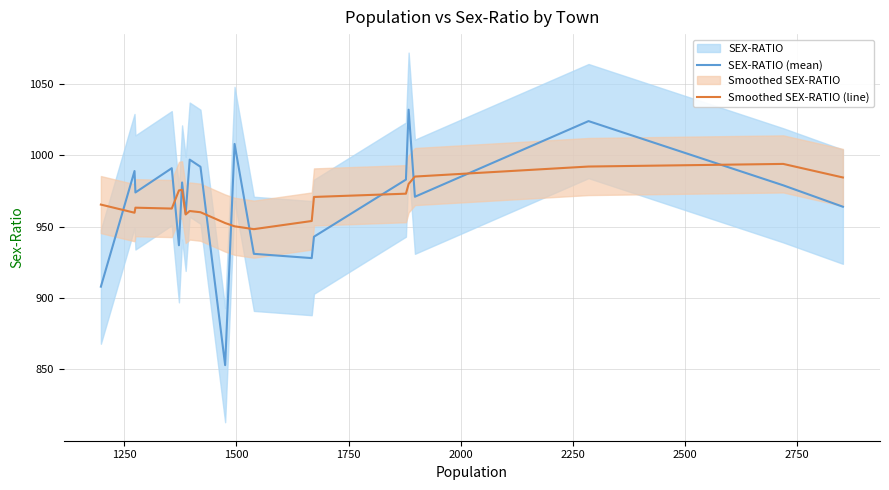

Reading left to right, extract all data points from this chart.

SEX-RATIO (mean): 908.0	989.0	974.0	991.0	937.0	981.0	959.0	997.0	992.0	853.0	1008.0	931.0	928.0	943.0	983.0	1032.0	971.0	1024.0	979.0	964.0
Smoothed SEX-RATIO (line): 965.5	959.8	963.3	962.7	975.4	975.9	958.6	961.0	960.1	952.6	950.3	948.3	954.0	970.9	973.1	980.0	985.1	992.2	994.0	984.5